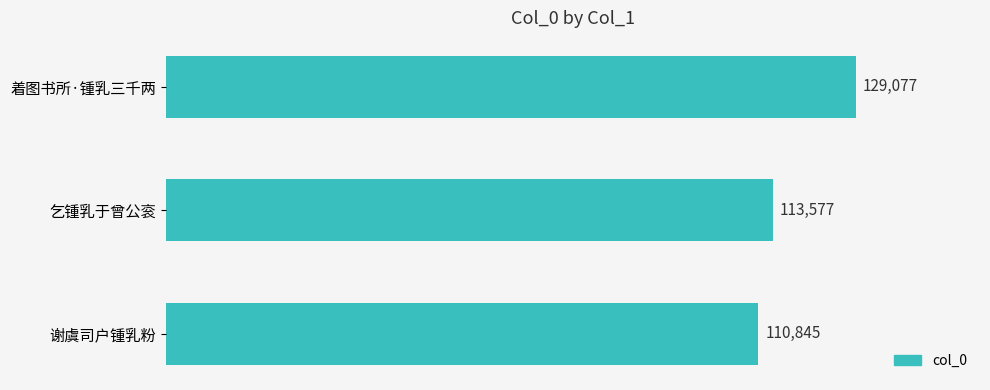

Does the chart contain stacked bars?

No